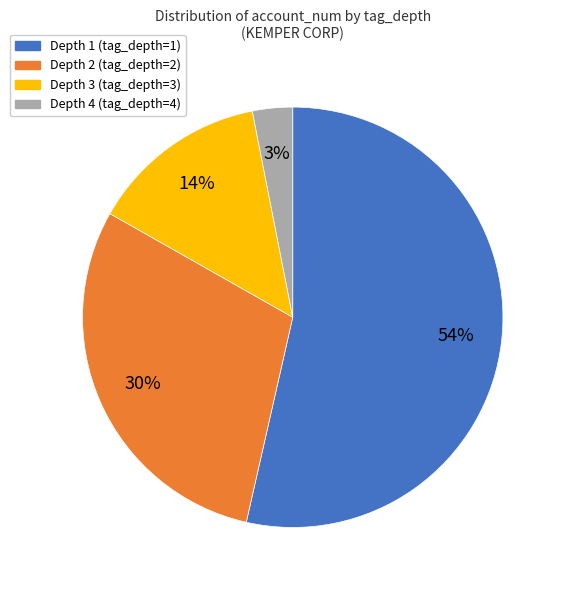

Which has a higher value, Depth 1 (tag_depth=1) or Depth 3 (tag_depth=3)?

Depth 1 (tag_depth=1)